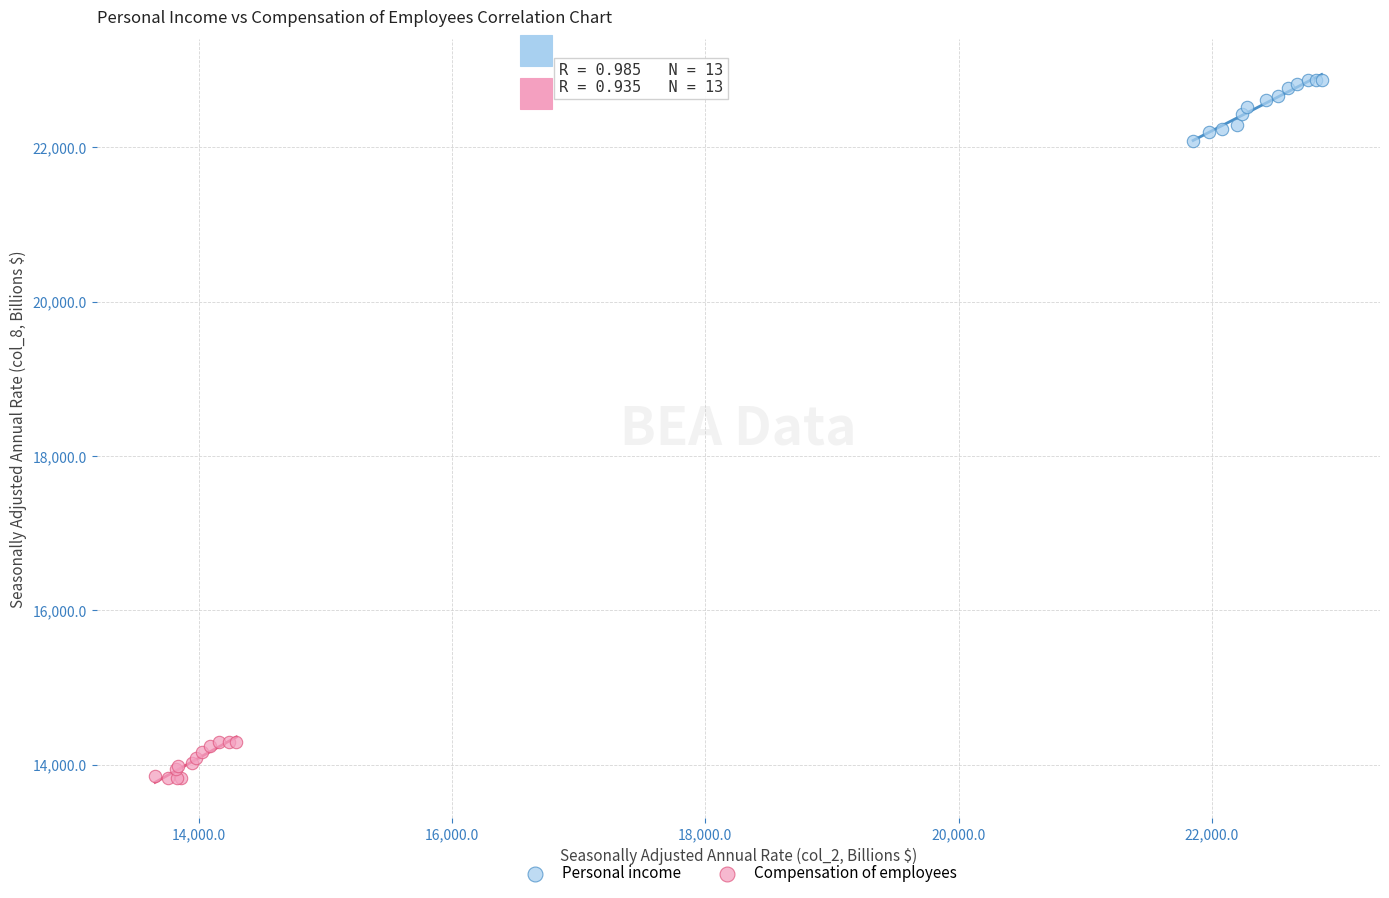

Which series has the largest Y range (max minus min)?

Personal income